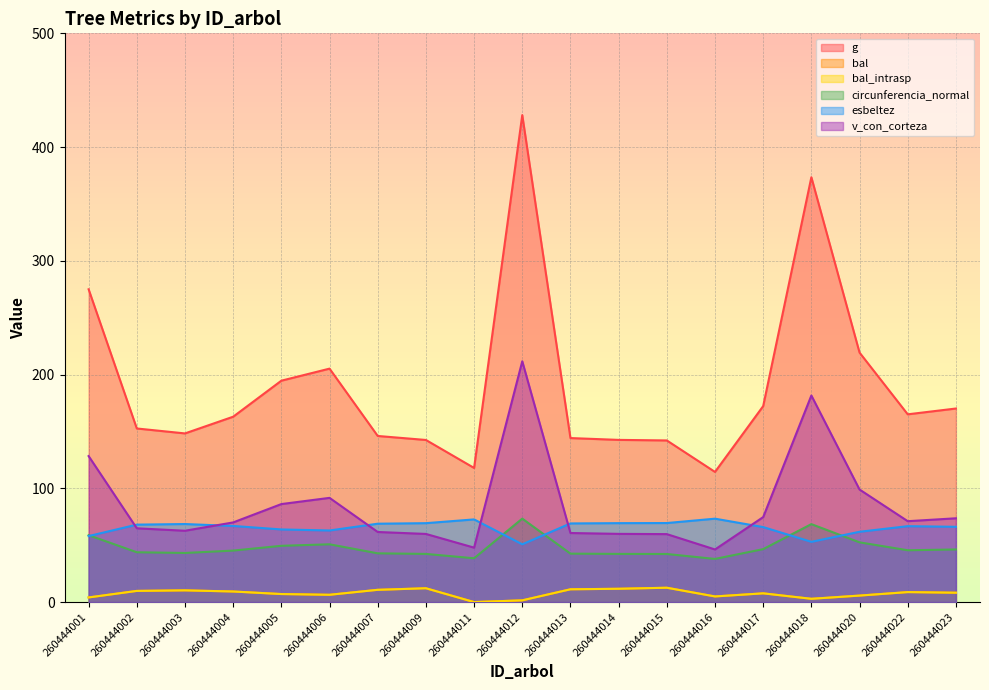

What is the minimum value for g?

114.4